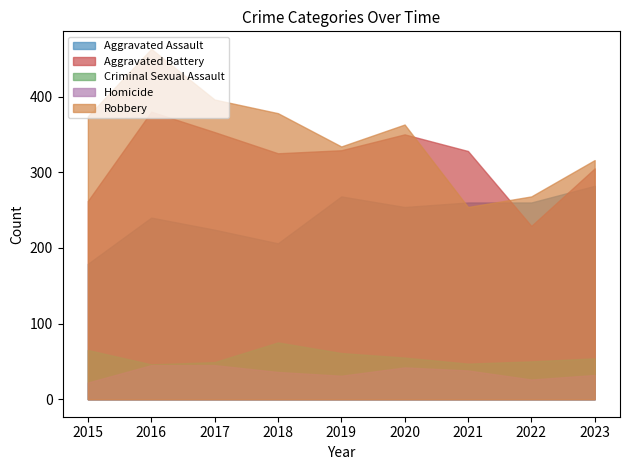

Which series has the largest total across all categories?

Robbery